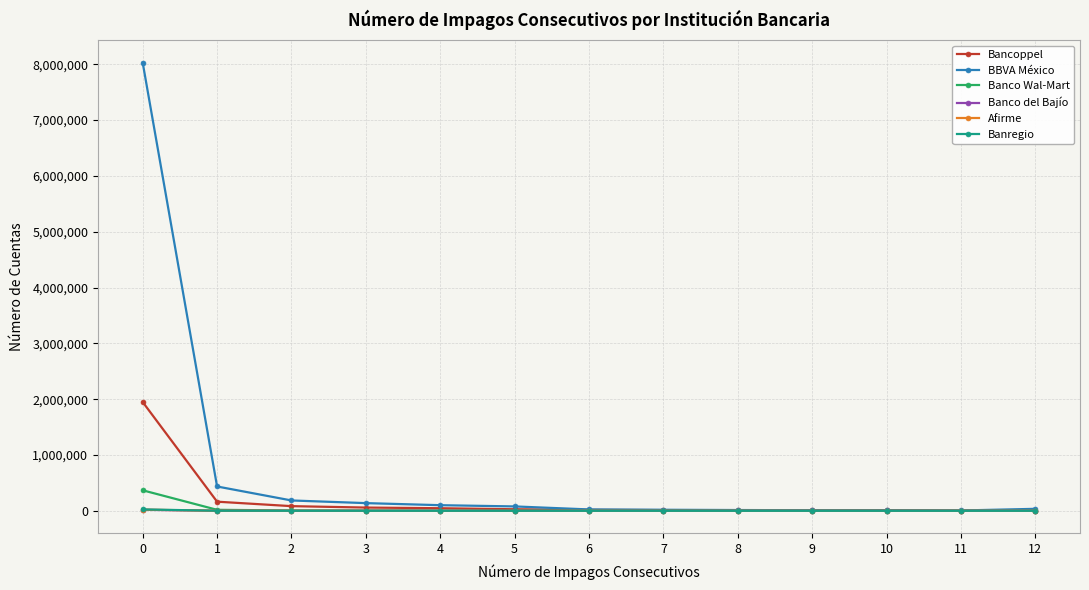

At which label is Banco Wal-Mart closest to 183650?

1